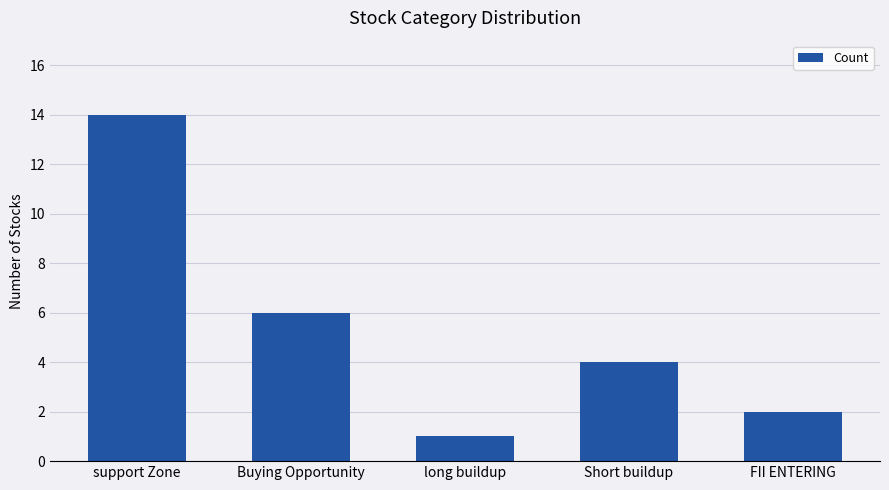

How many categories are shown in the chart?

5